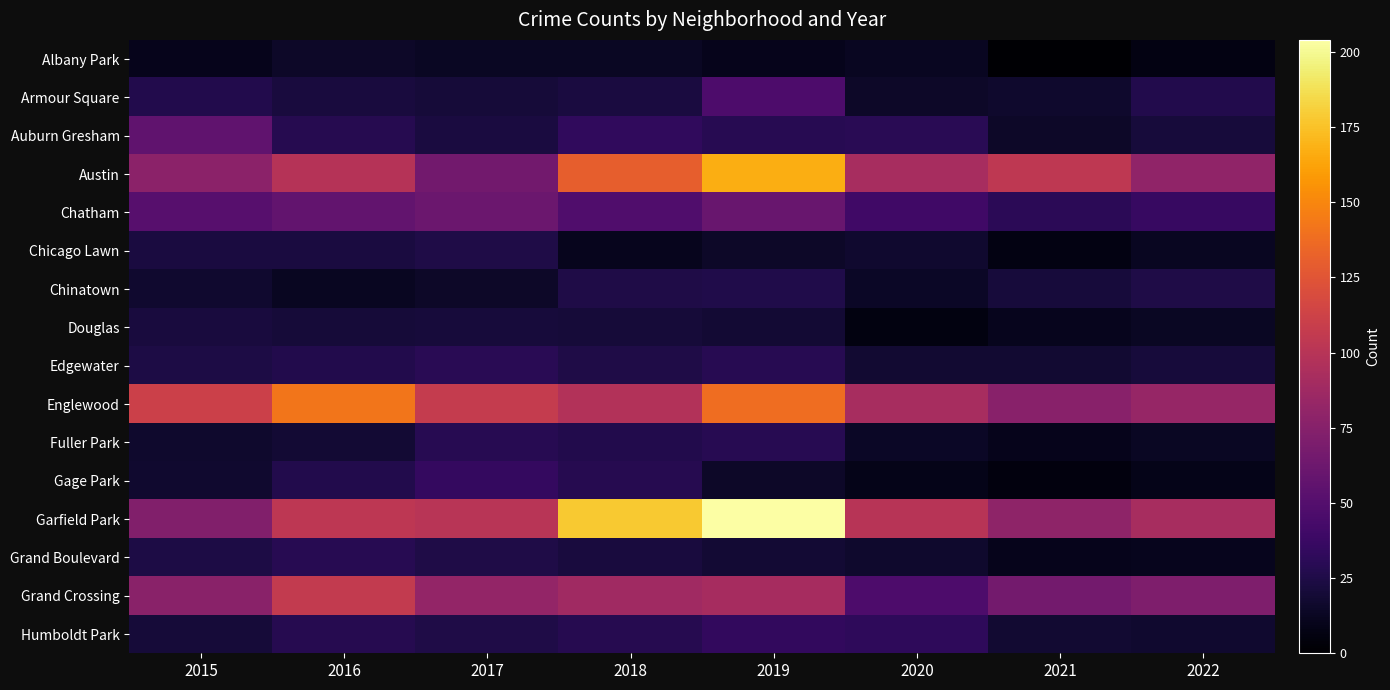

Which series has the largest total across all categories?

Garfield Park